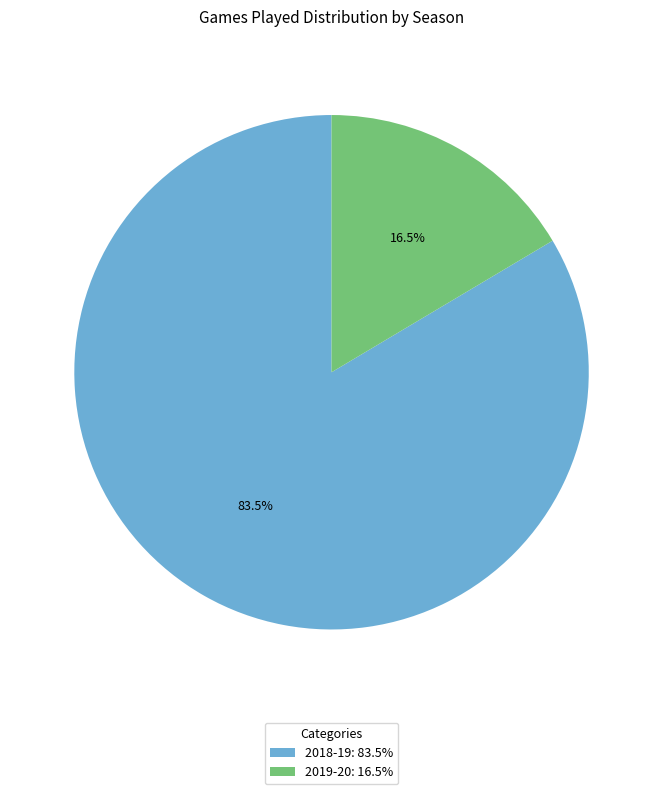

Is there a majority slice in this chart?

Yes